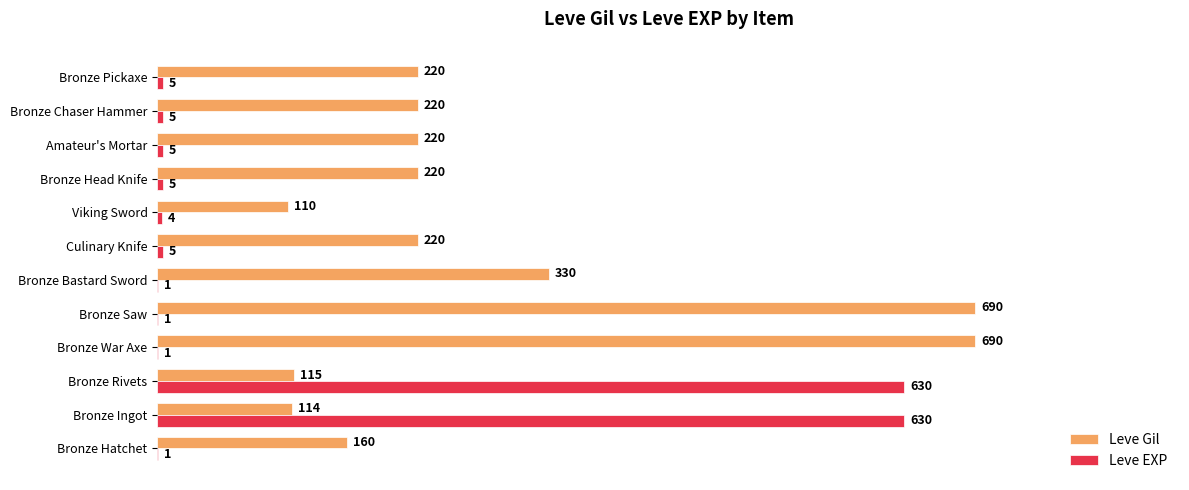

Count the number of data series in this chart.

2